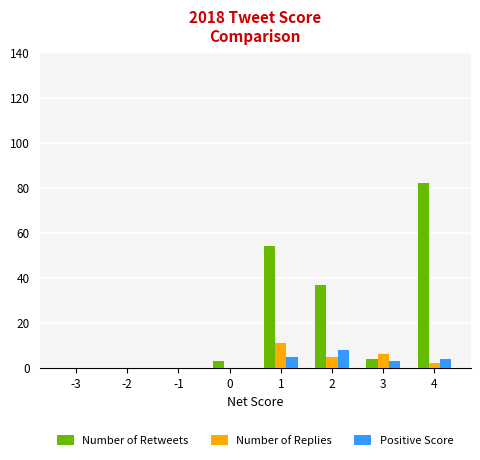

Which category has the highest value across all series?

4